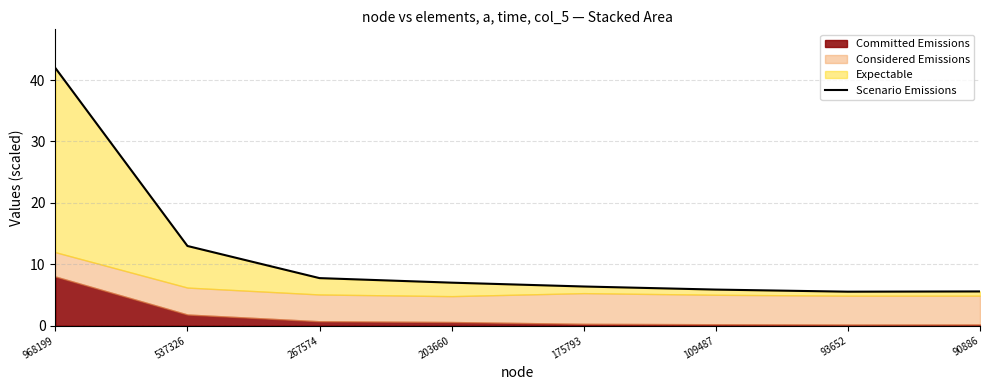

How many data points are above 6?

5